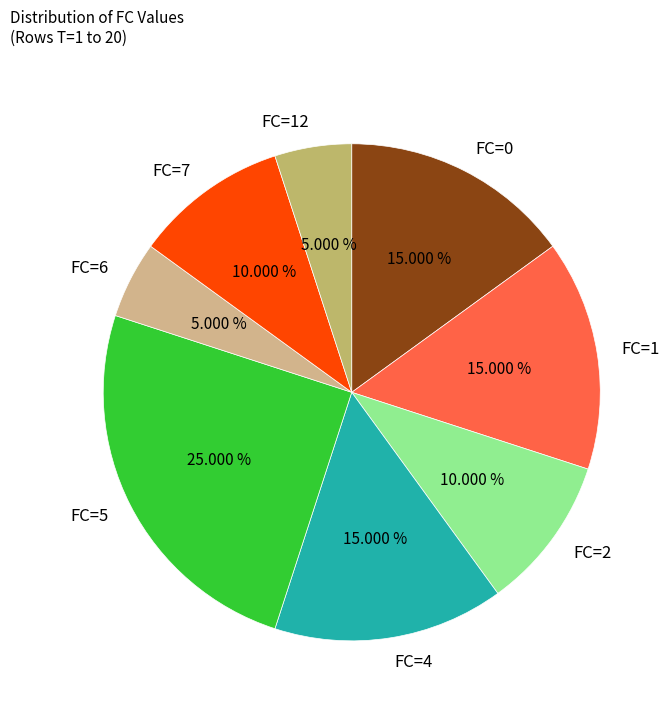

To the nearest percent, what percentage of the pie is FC=5?

25%